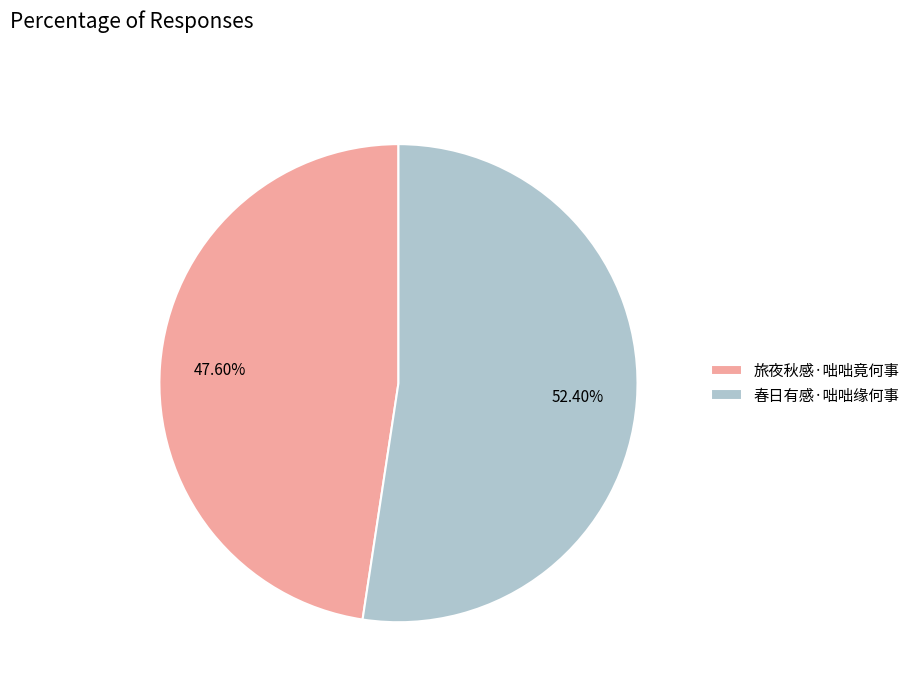

Which has a higher value, 旅夜秋感·咄咄竟何事 or 春日有感·咄咄缘何事?

春日有感·咄咄缘何事